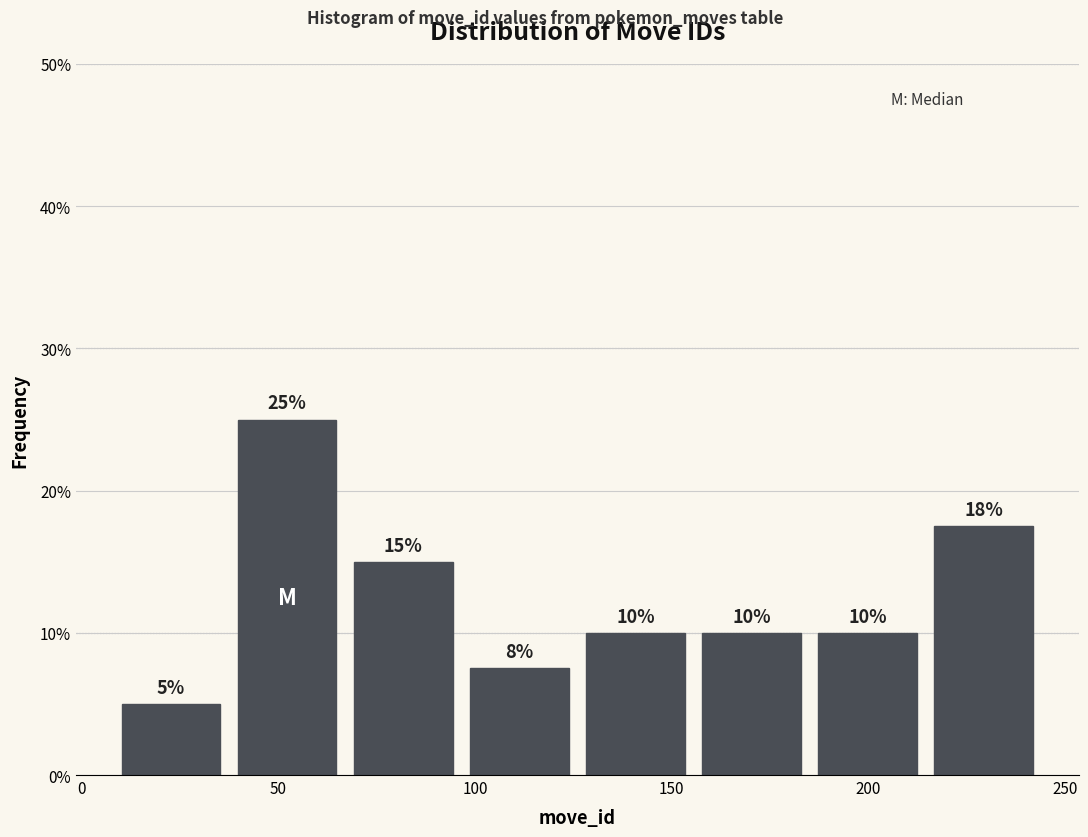

Over which range of the x-axis is the bar tallest?

37.5 to 67.0